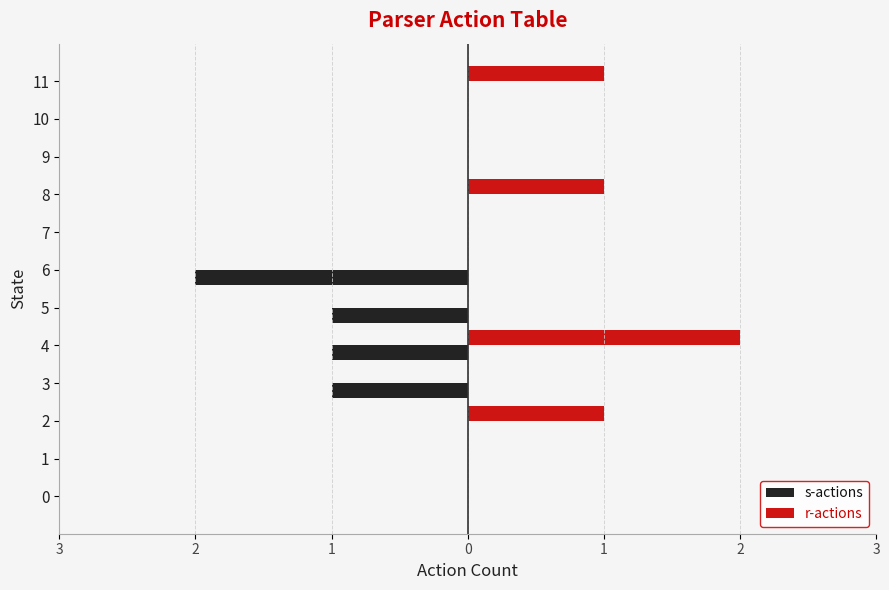

List the series in order of their peak value, highest first.

r-actions, s-actions